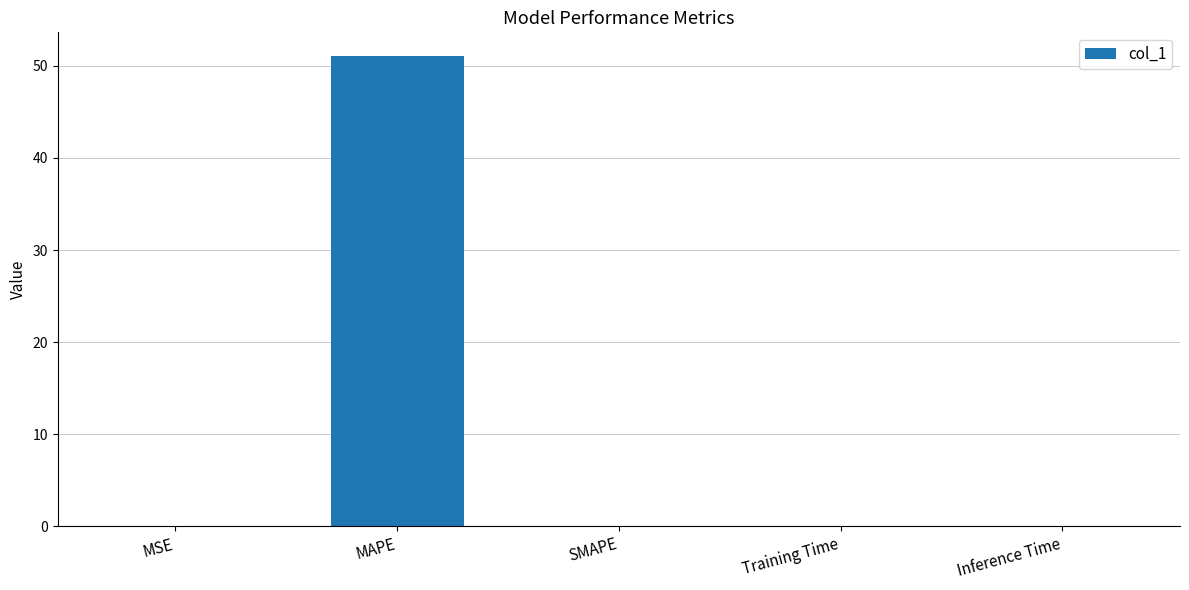

What is the average value?

10.2